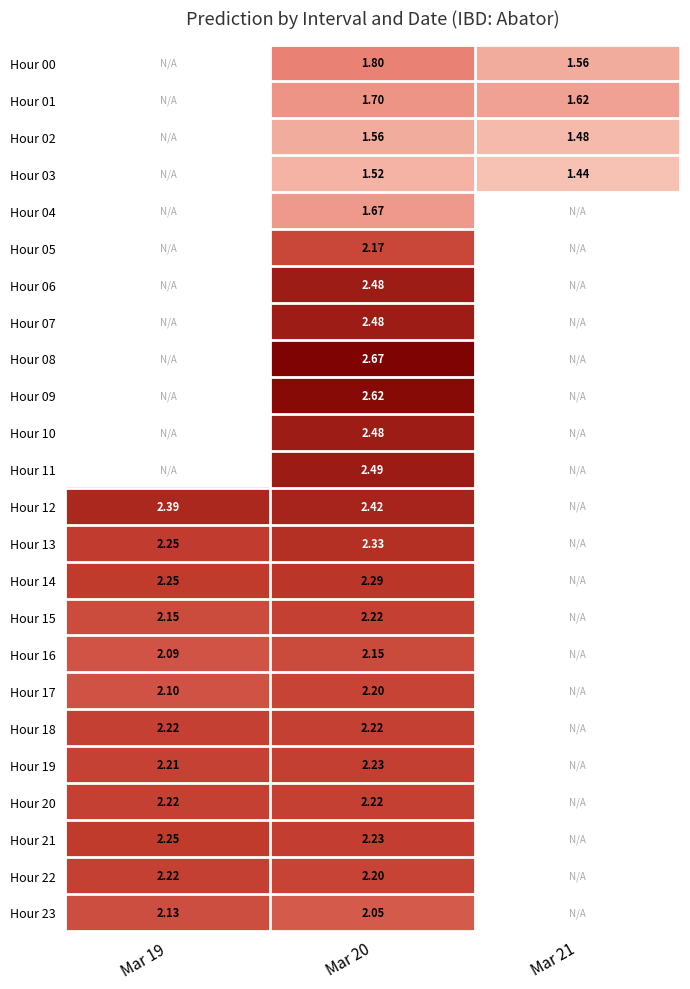

The Hour 19 series shows 2.2 at Mar 20. True or false?

True